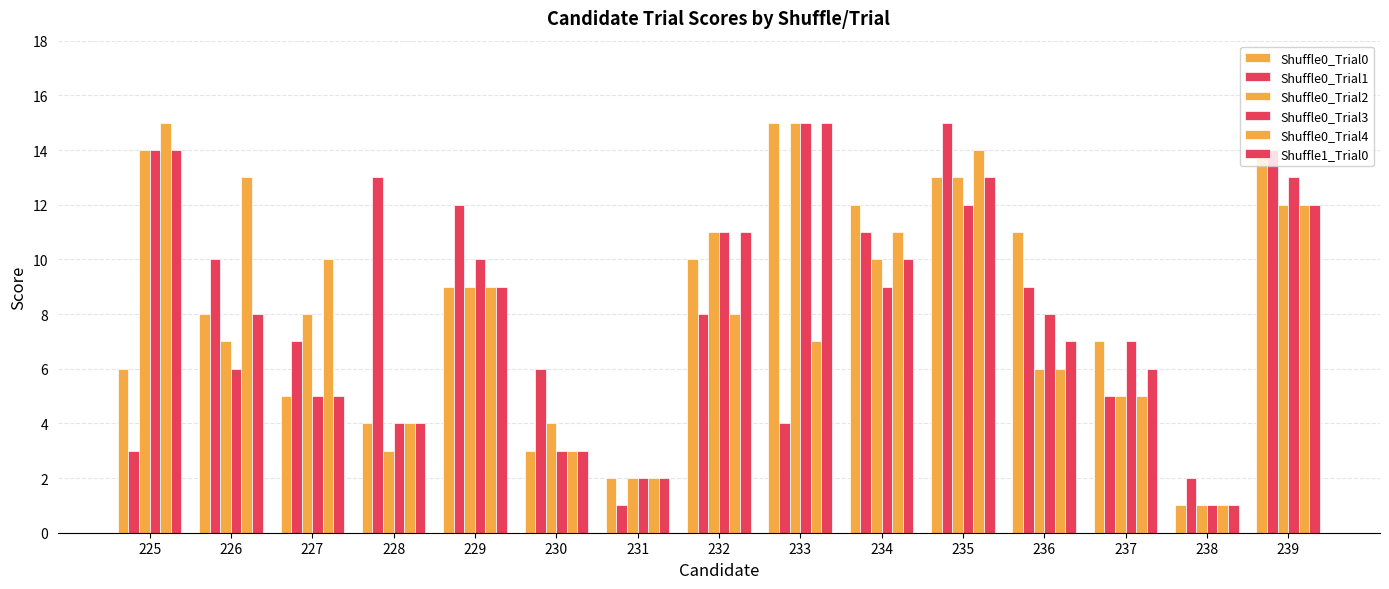

What is the average value of the Shuffle0_Trial2 series?

8